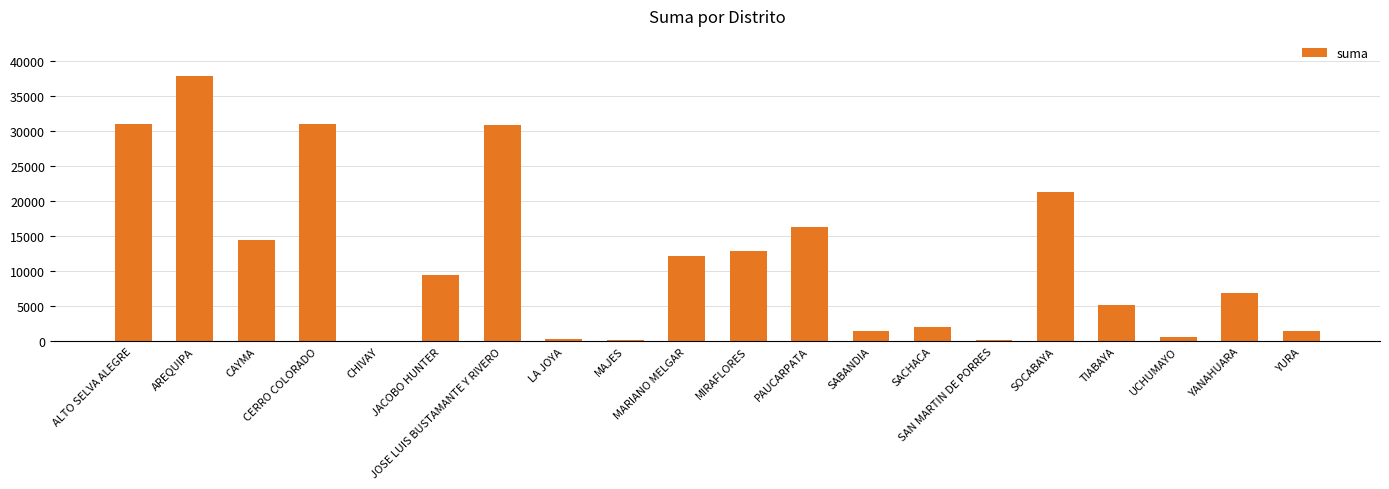

True or false: the data shows 322.2 at LA JOYA.

True